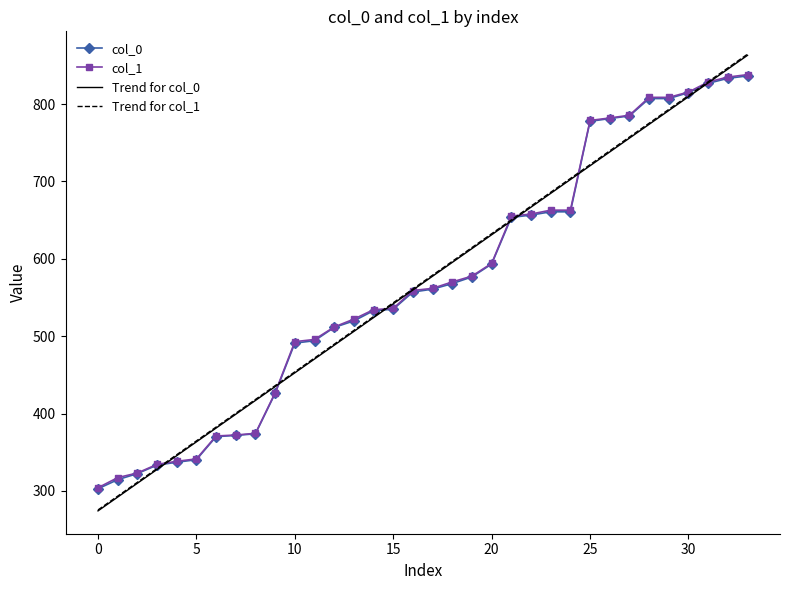

What is the smallest value displayed?

274.2